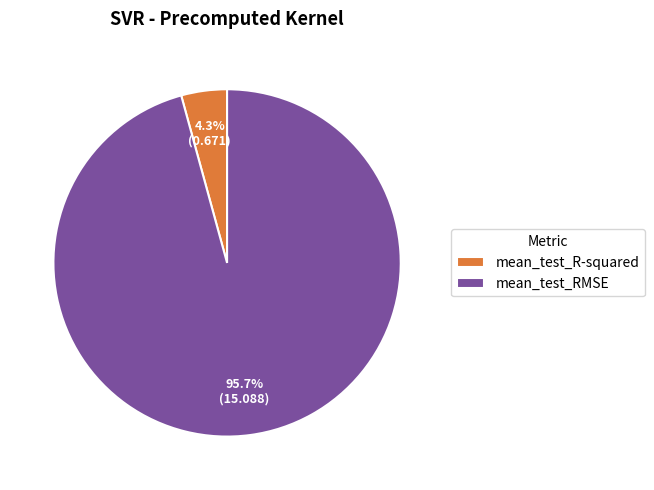

To the nearest percent, what percentage of the pie is mean_test_R-squared?

4%